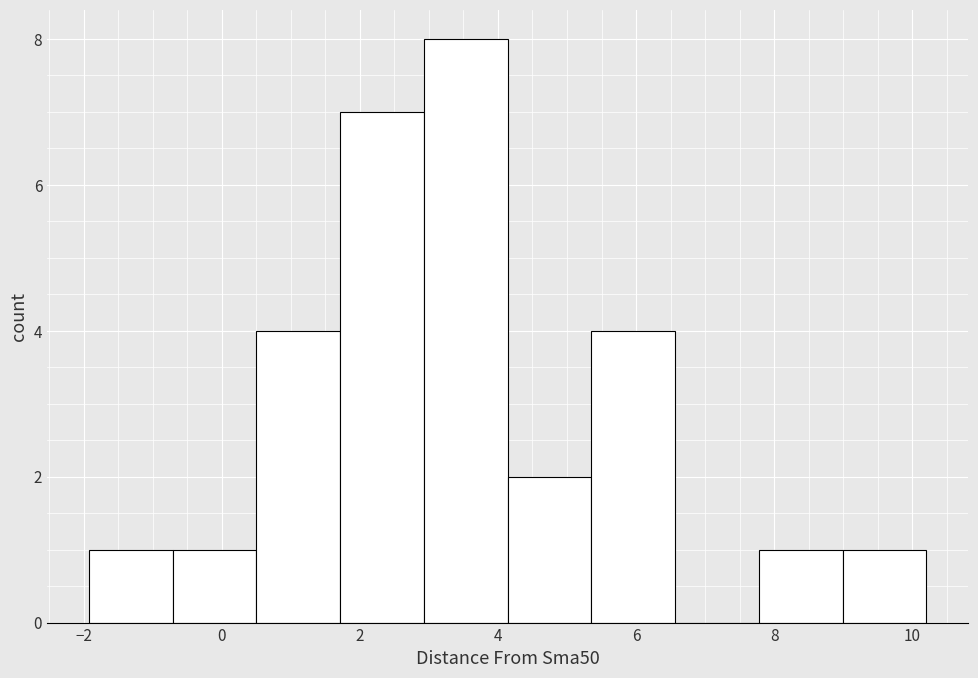

What is the height of the bar covering 0.6 to 1.8 on the x-axis? Neither the bar edges nor the heights are printed on the chart, so give them approximately, as read against the axes.

4